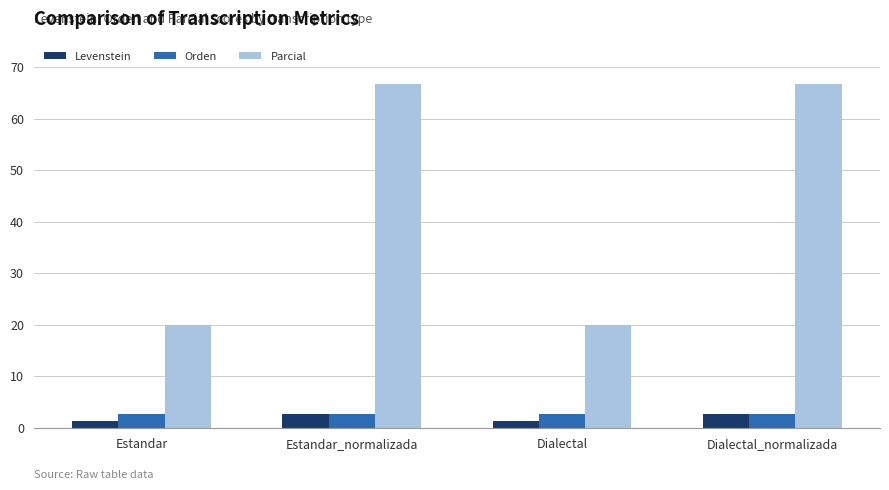

Is the value of Parcial at Estandar greater than the value of Orden at Estandar?

Yes